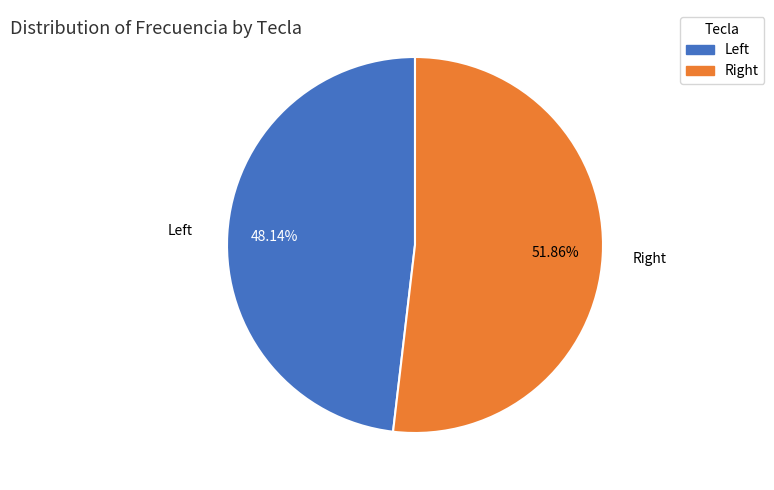

How many segments does this pie chart have?

2